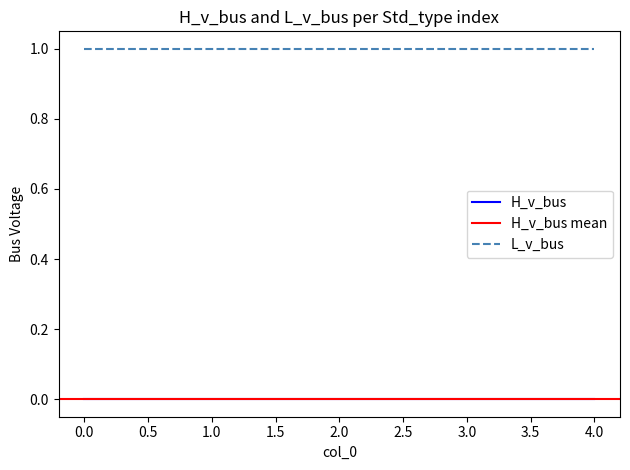

Count the number of categories in the chart.

5